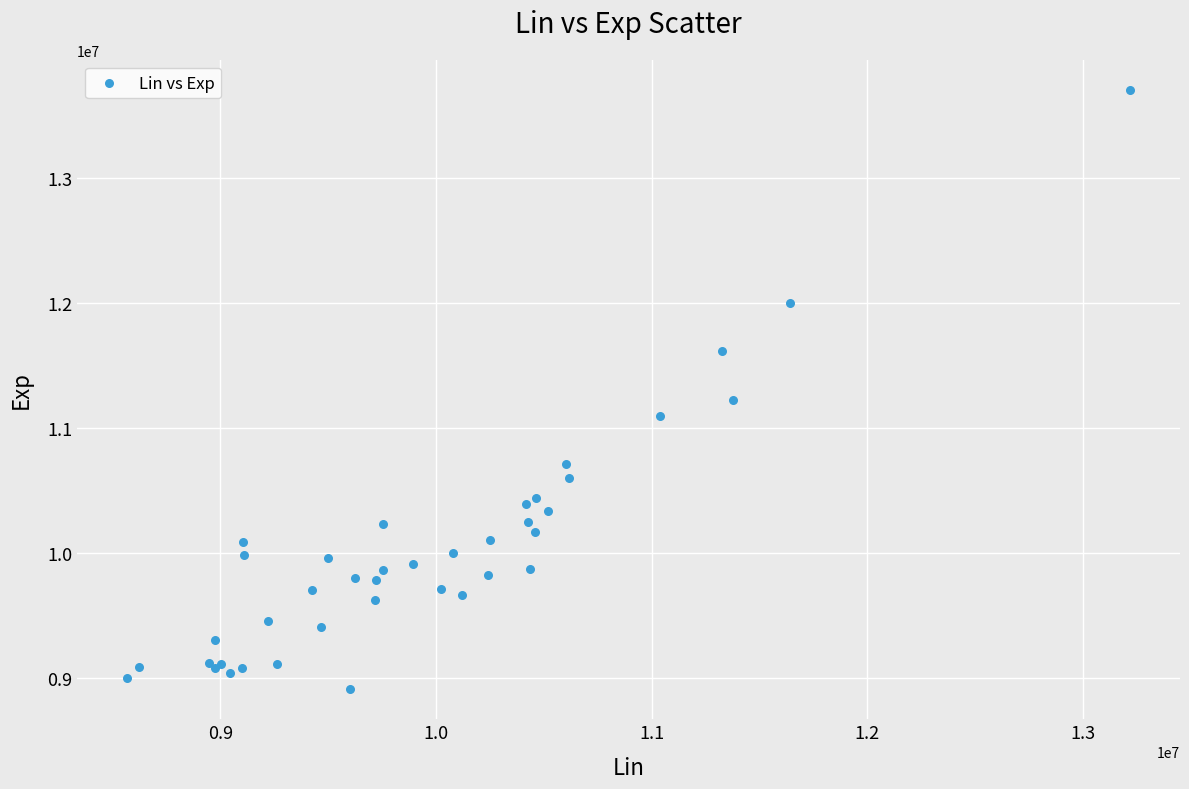

What Y value in the scatter plot is closest to 11310109?

11227139.2